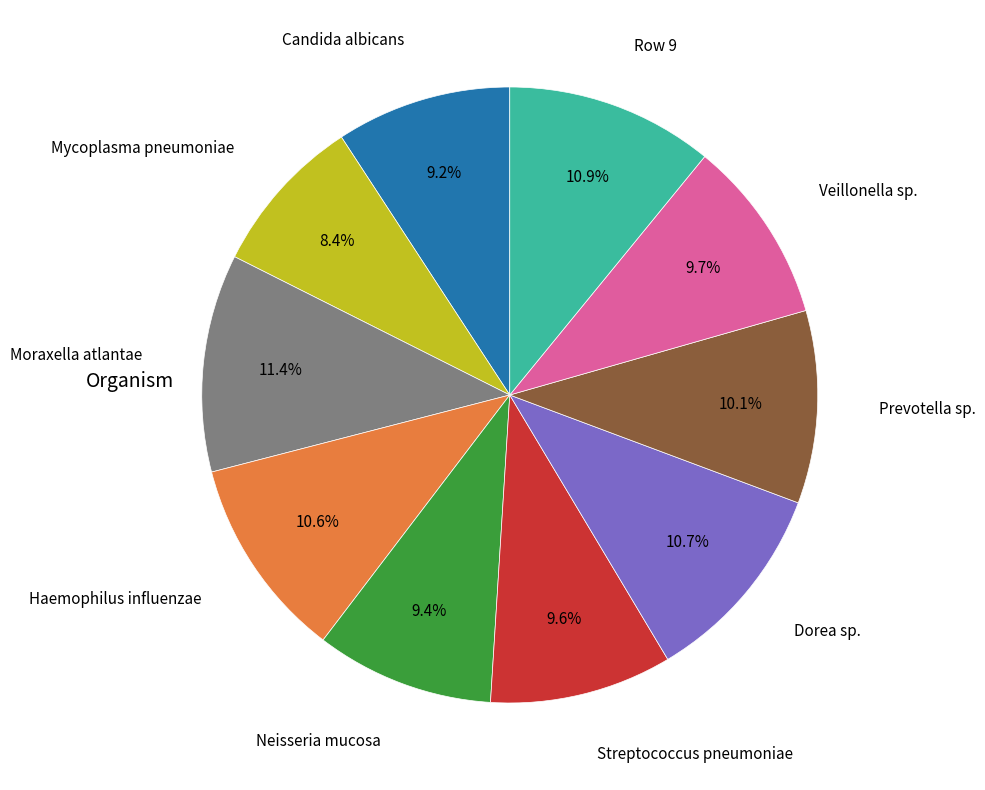

To the nearest percent, what is the average slice percentage?

10%